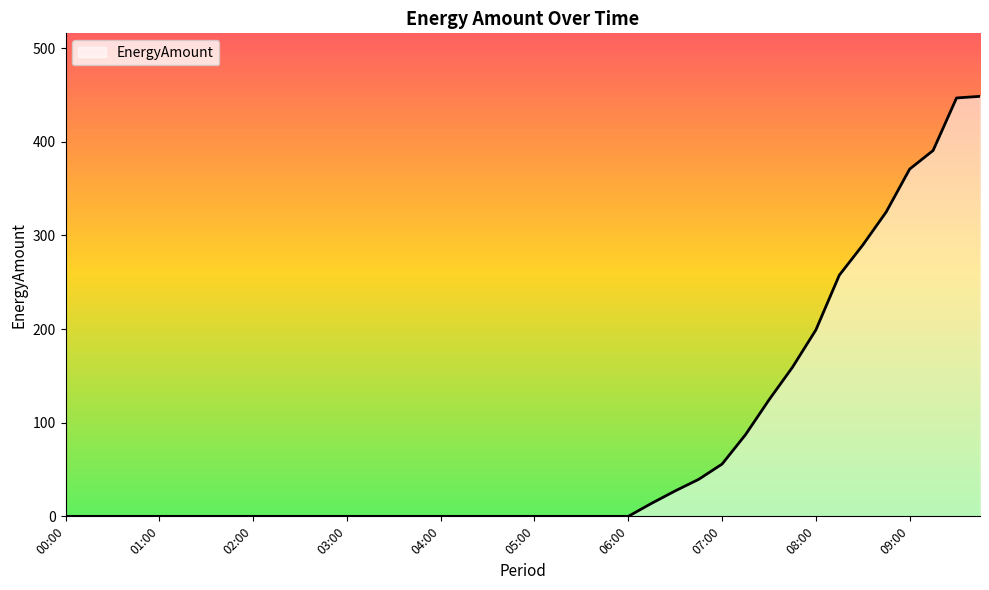

How many lines are shown in the chart?

1